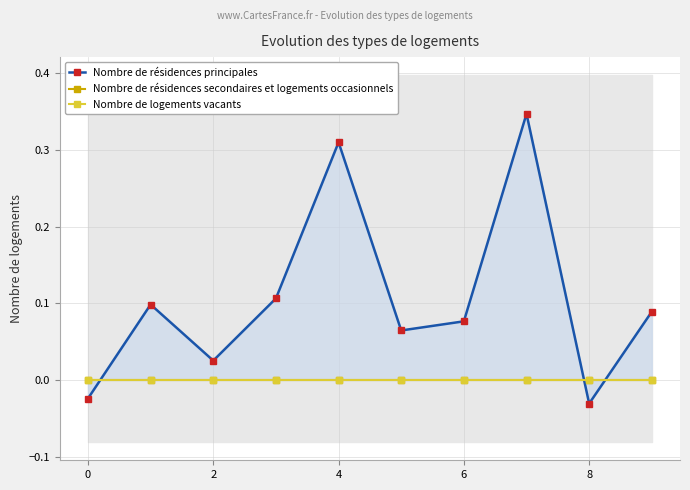

What is the difference between the second highest and minimum values in the Nombre de résidences principales series?

0.3